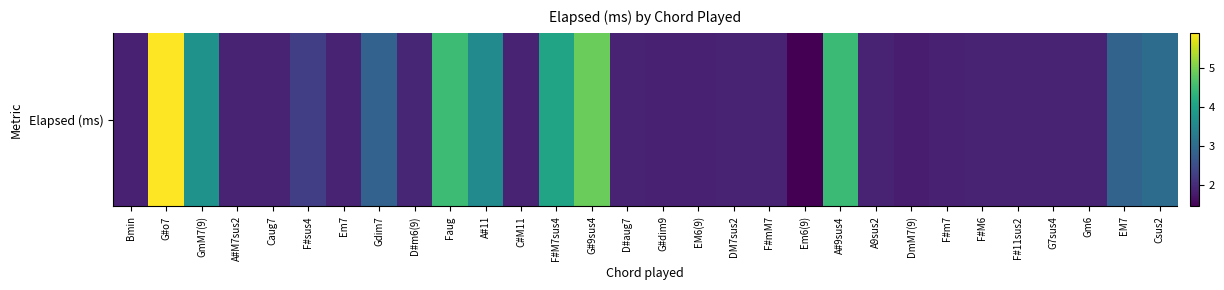

Which has a higher value, Em6(9) or EM7?

EM7